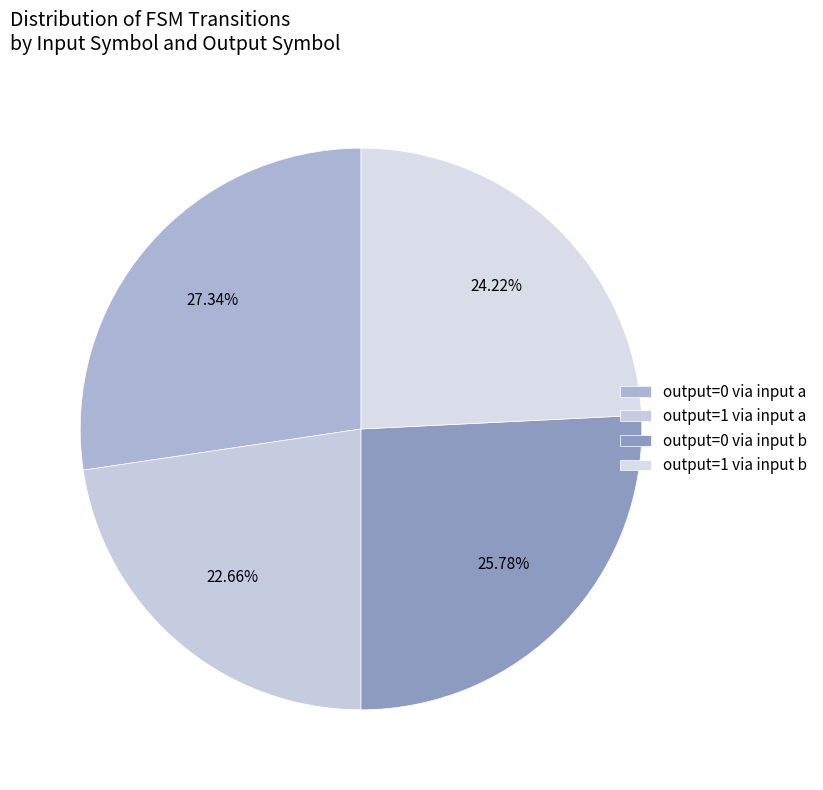

Count the number of slices in the pie.

4